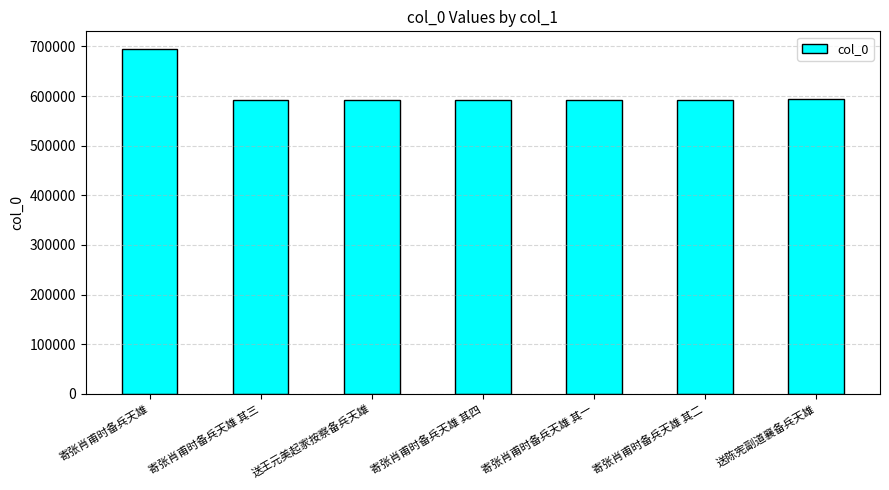

At which category does the chart reach its peak across all series?

寄张肖甫时备兵天雄